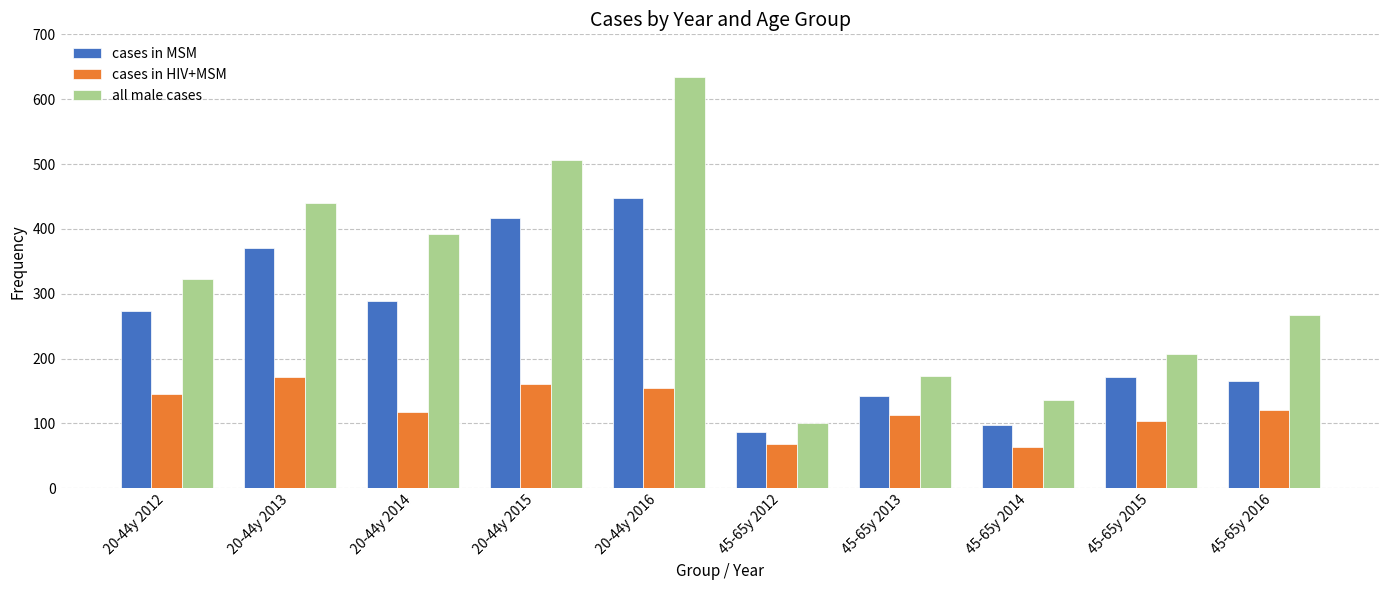

Are the bars grouped side by side (vs. stacked)?

Yes